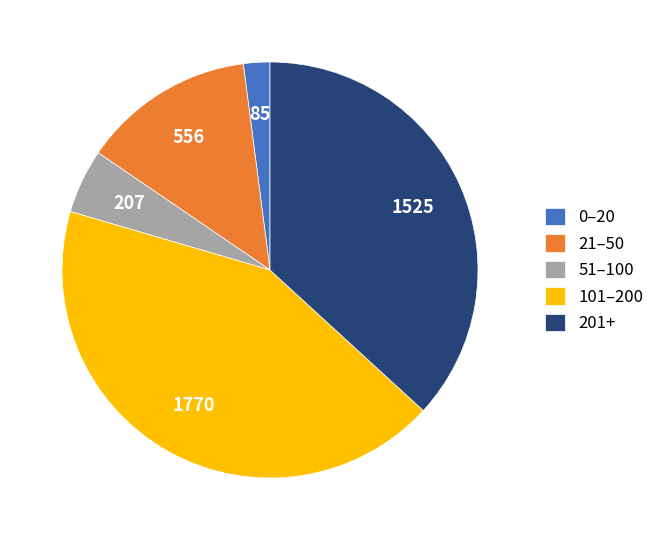

What is the ratio of the value at 0–20 to the value at 51–100?

0.4